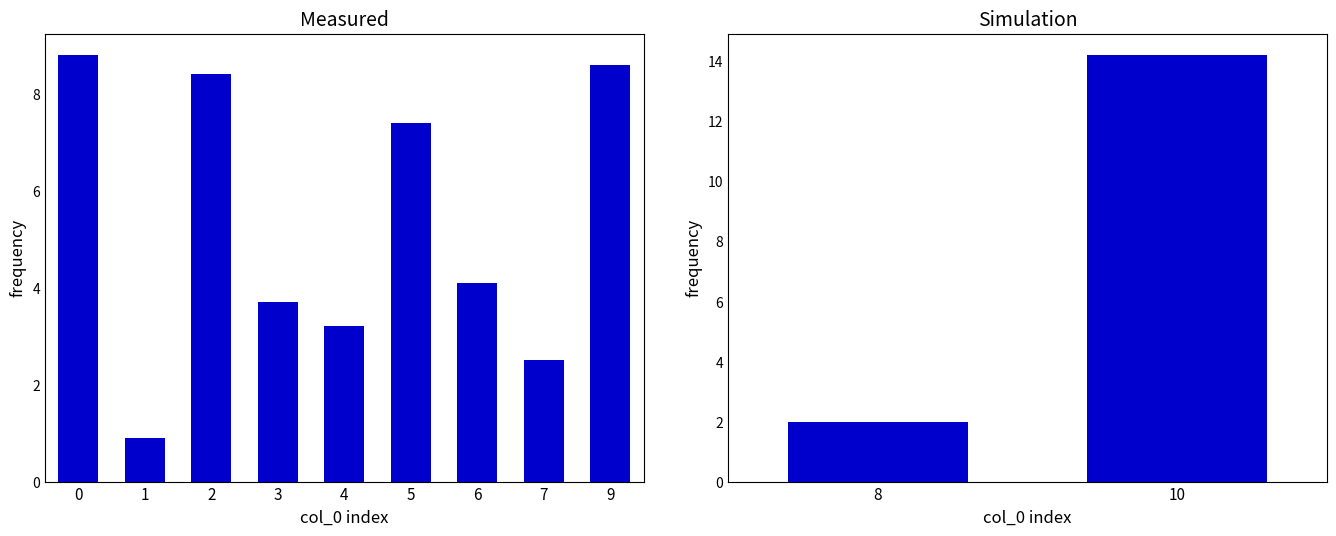

Count the number of categories in the chart.

11